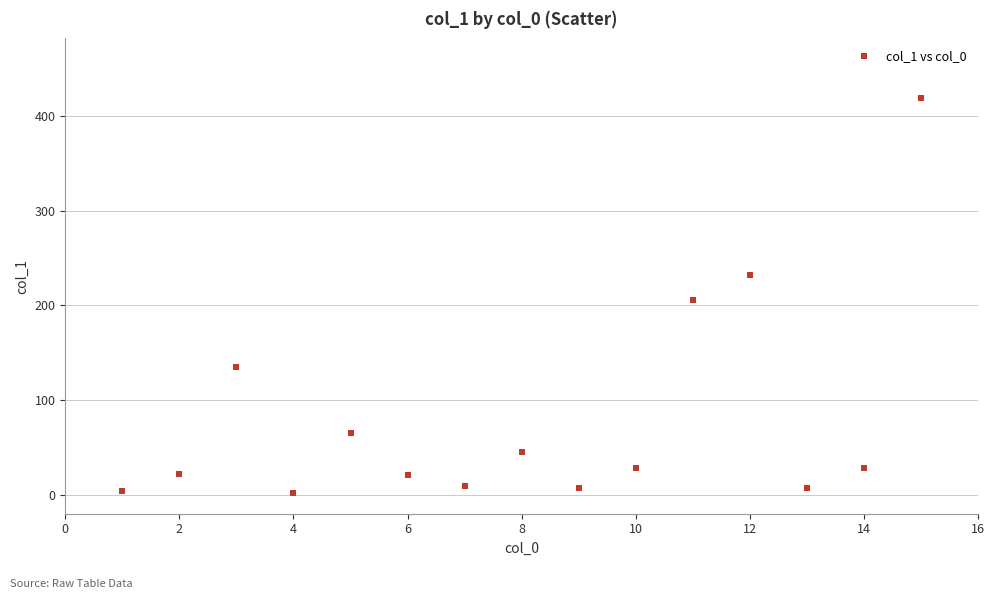

What is the range of Y values (max minus min)?

416.9